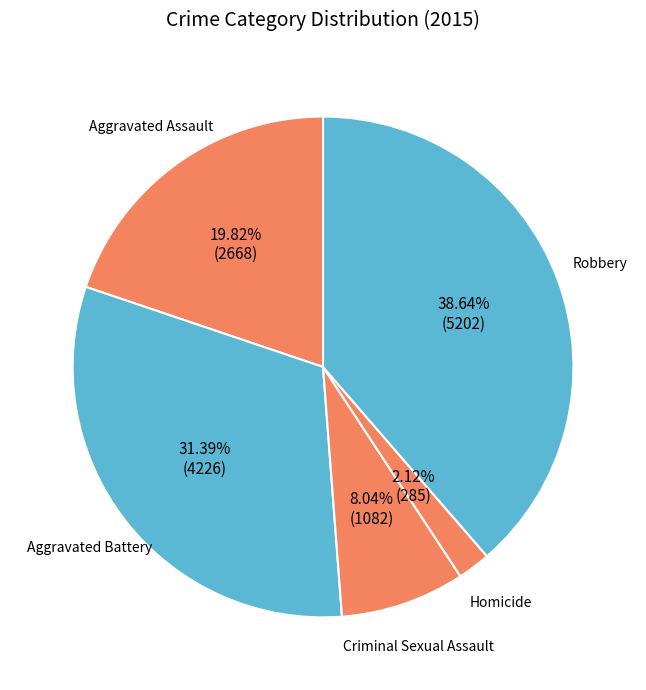

Which category has the biggest portion of the pie?

Robbery